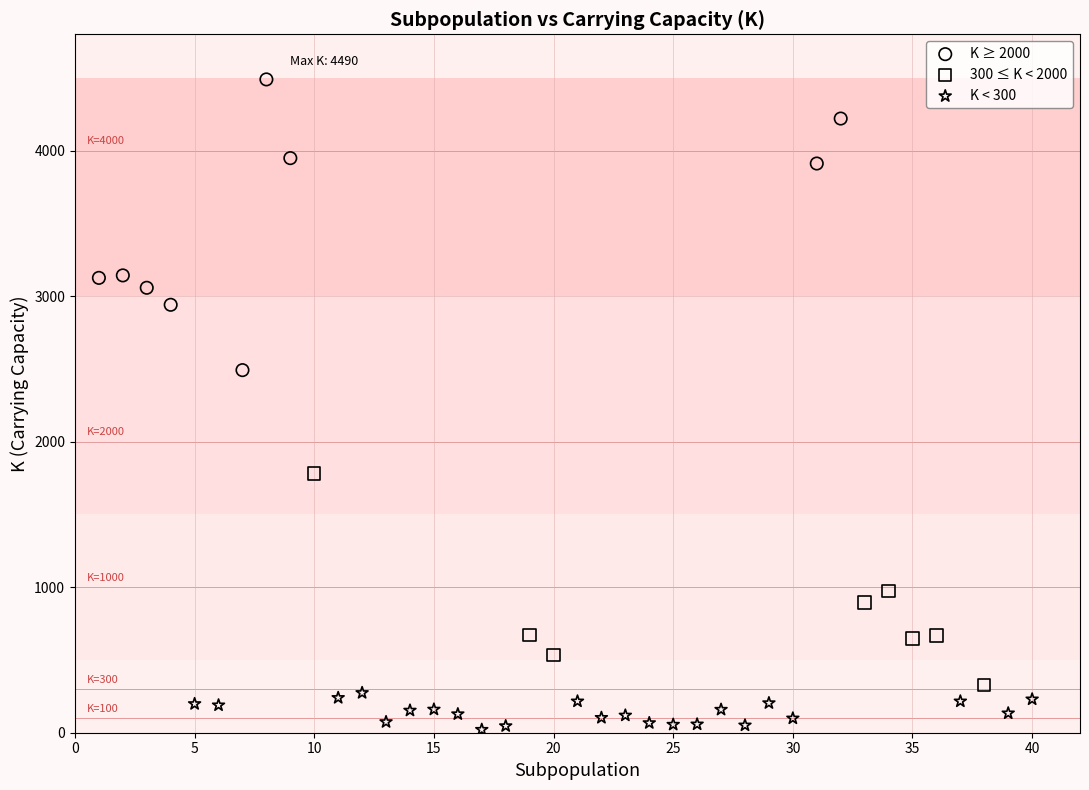

Which series contains the lowest Y value?

K < 300